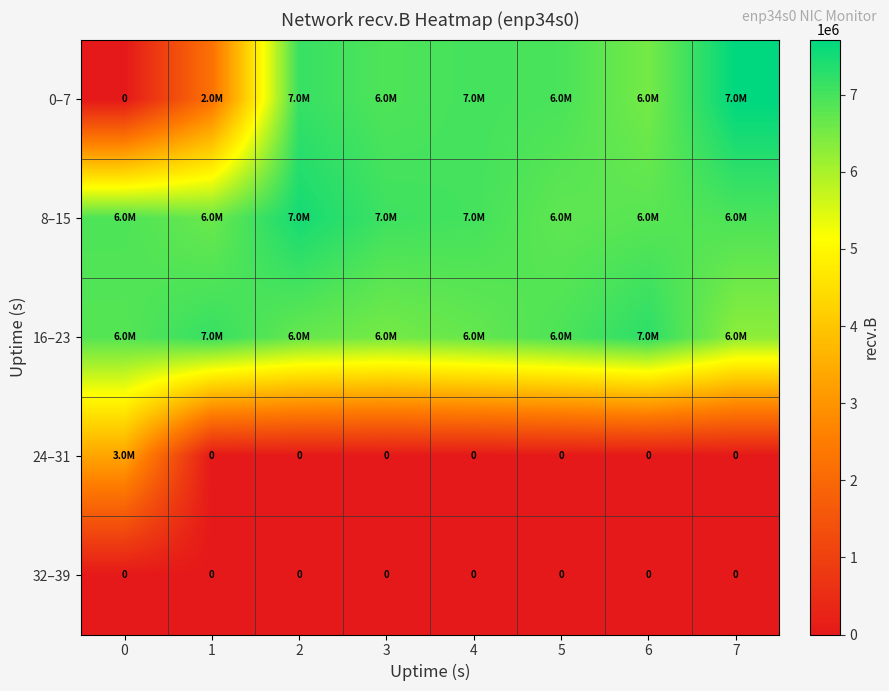

The 32–39 series shows 0 at 4. True or false?

True